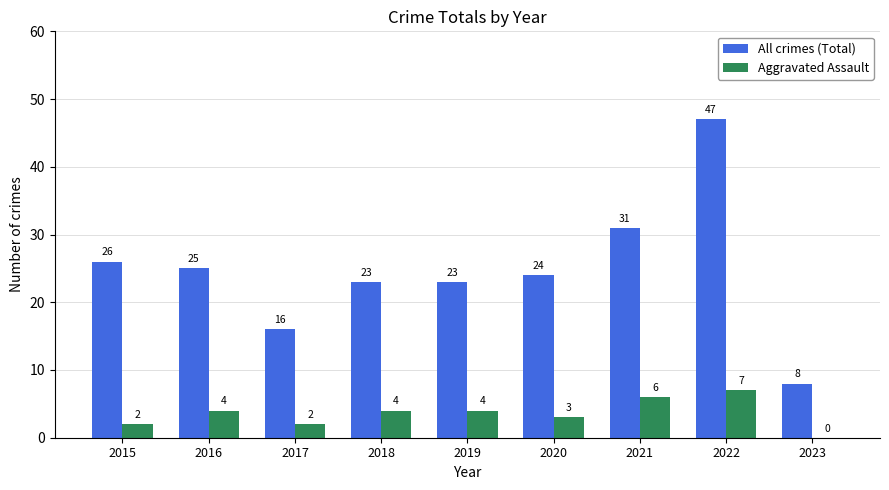

What is the approximate value of Aggravated Assault at 2015?

2